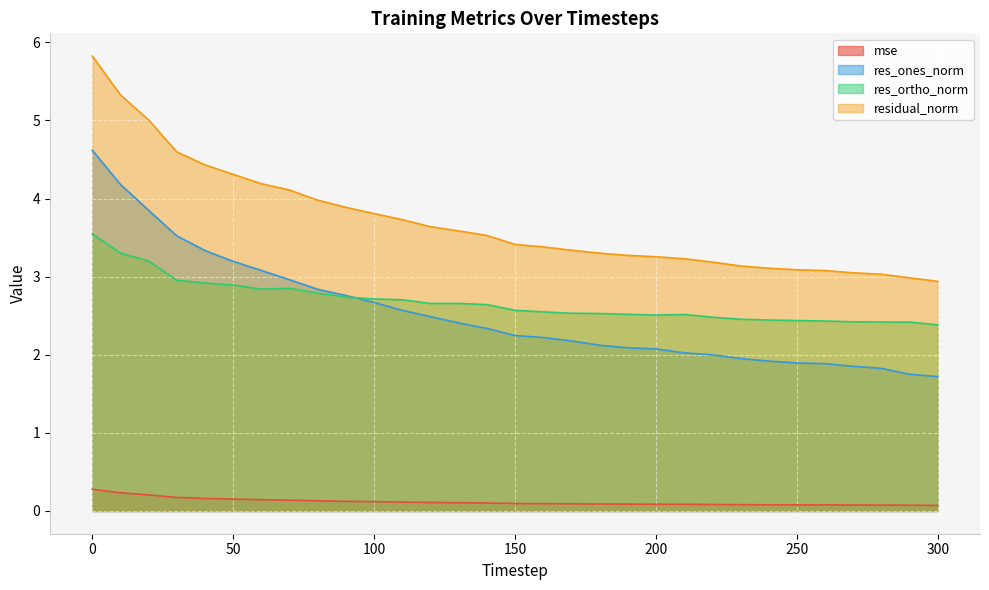

Does the chart display data point markers on the line(s)?

No